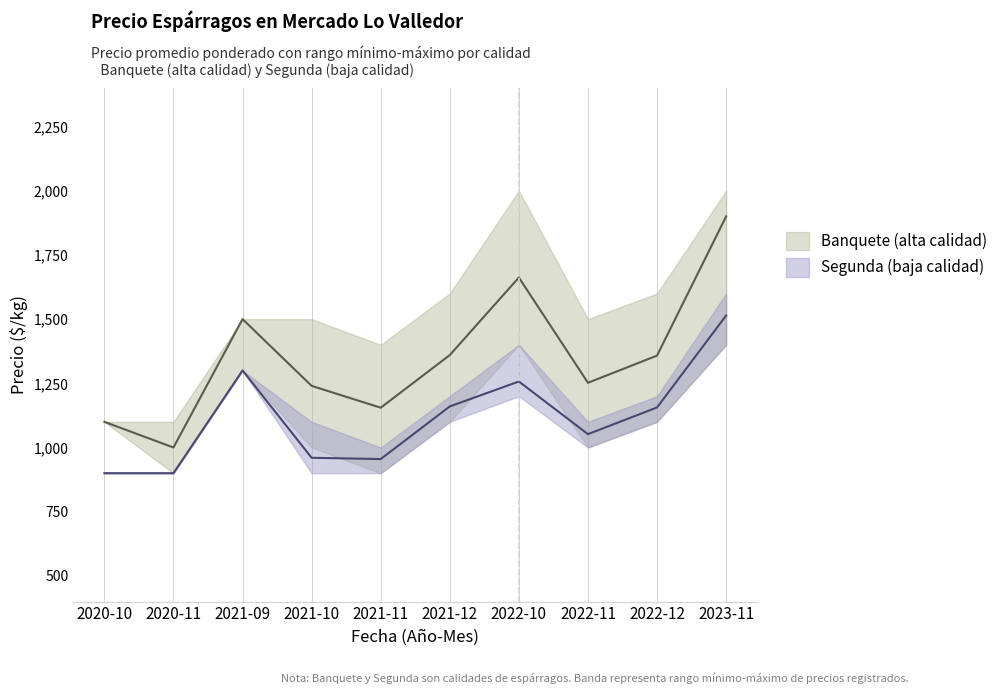

At how many categories does at least one series exceed 998?

10